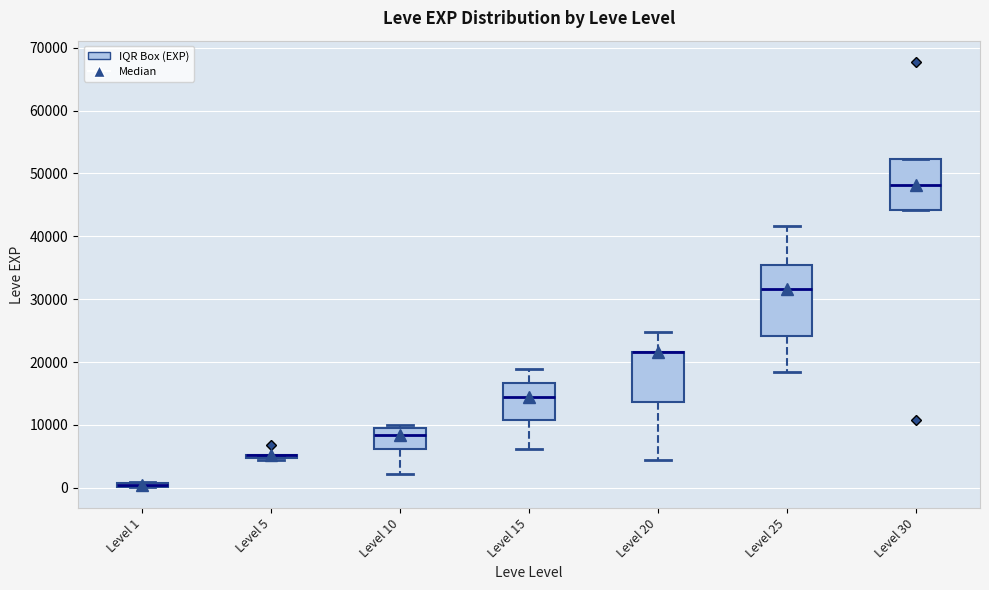

Where is the upper edge of the box for Level 15 on the y-axis? The values are not printed on the chart, so give them approximately, as read against the axis.

17000